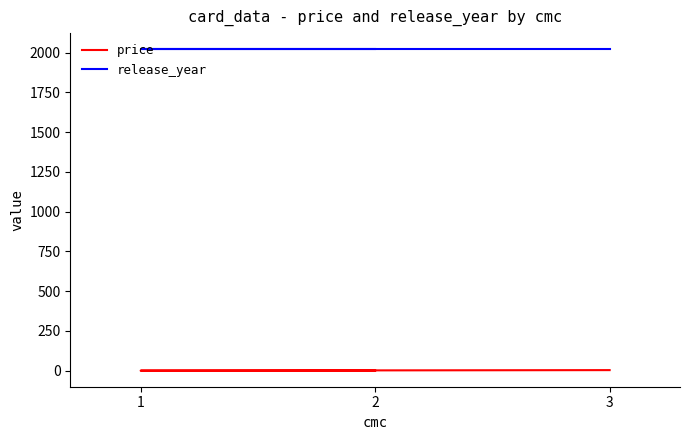

What is the sum of all release_year values?

6066.0